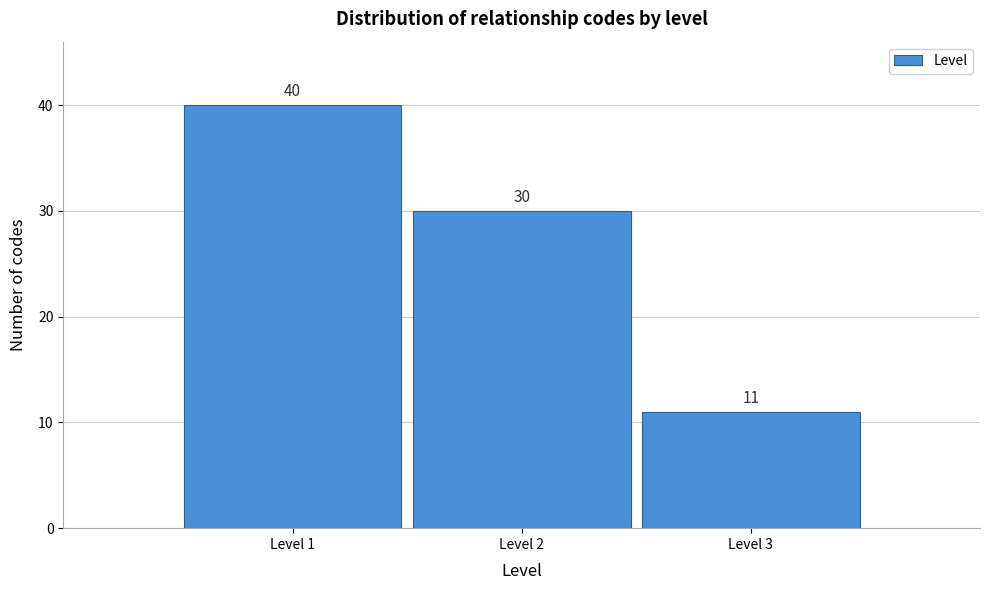

Reading left to right, transcribe all the data shown in this chart.

Level 1=40	Level 2=30	Level 3=11